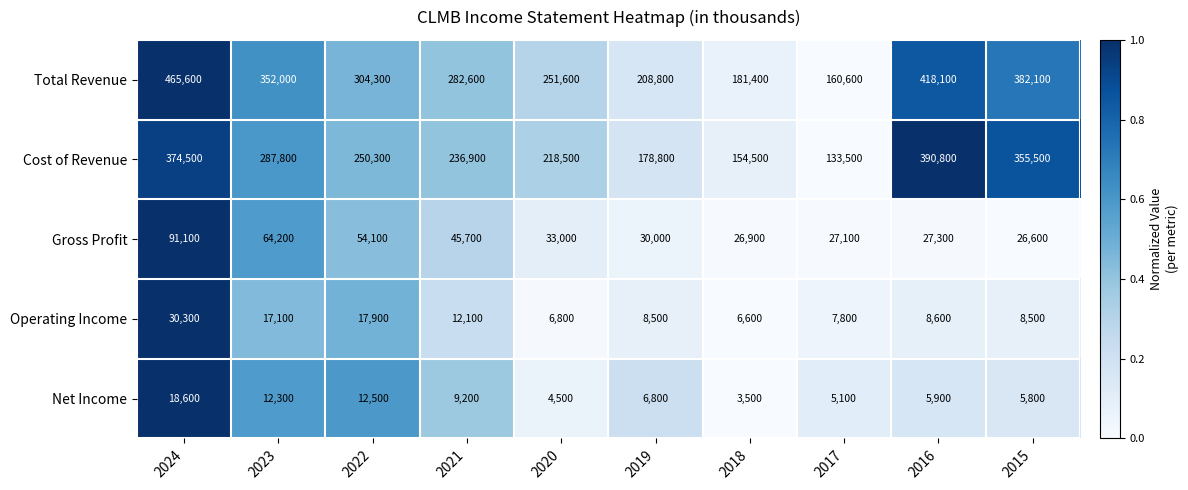

What is the difference between the highest and lowest values at 2016?

412200